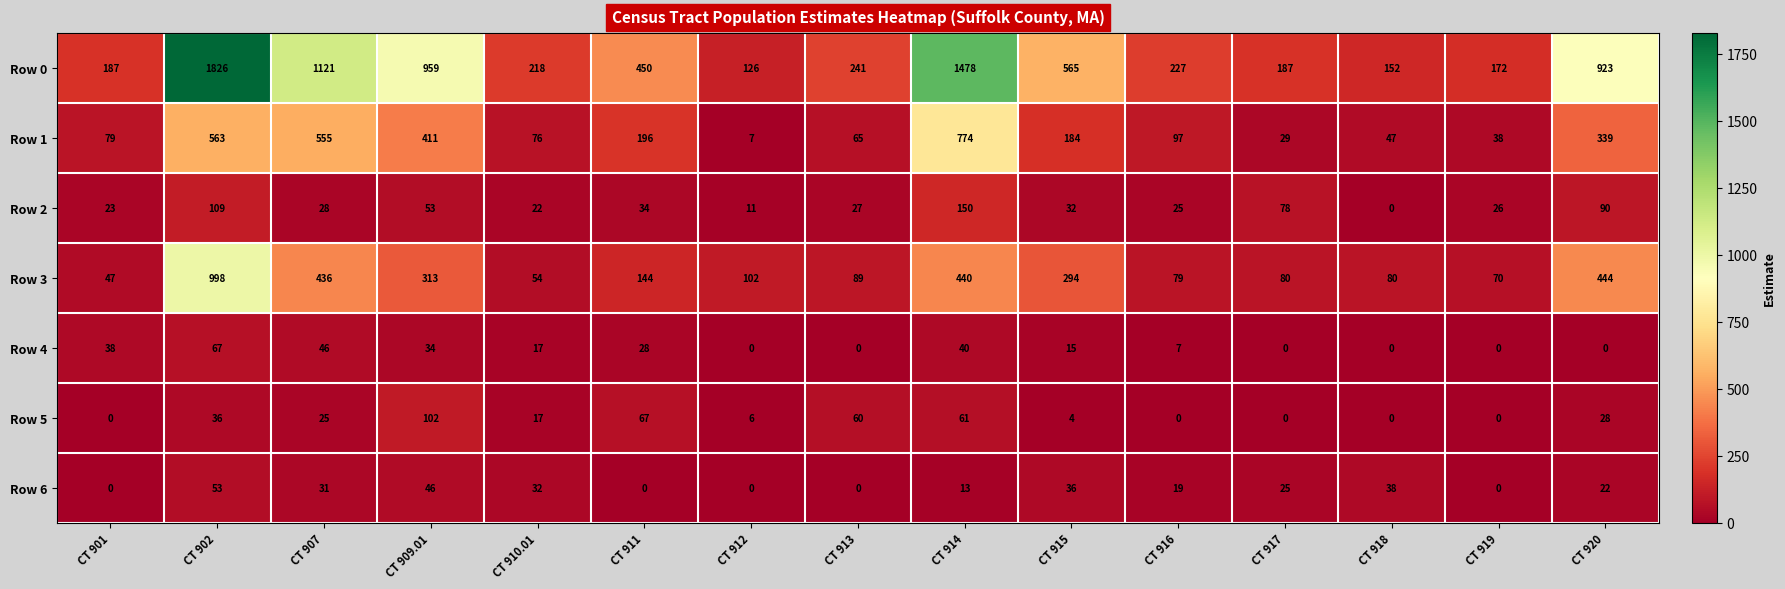

What is the sum of all Row 1 values?

3460